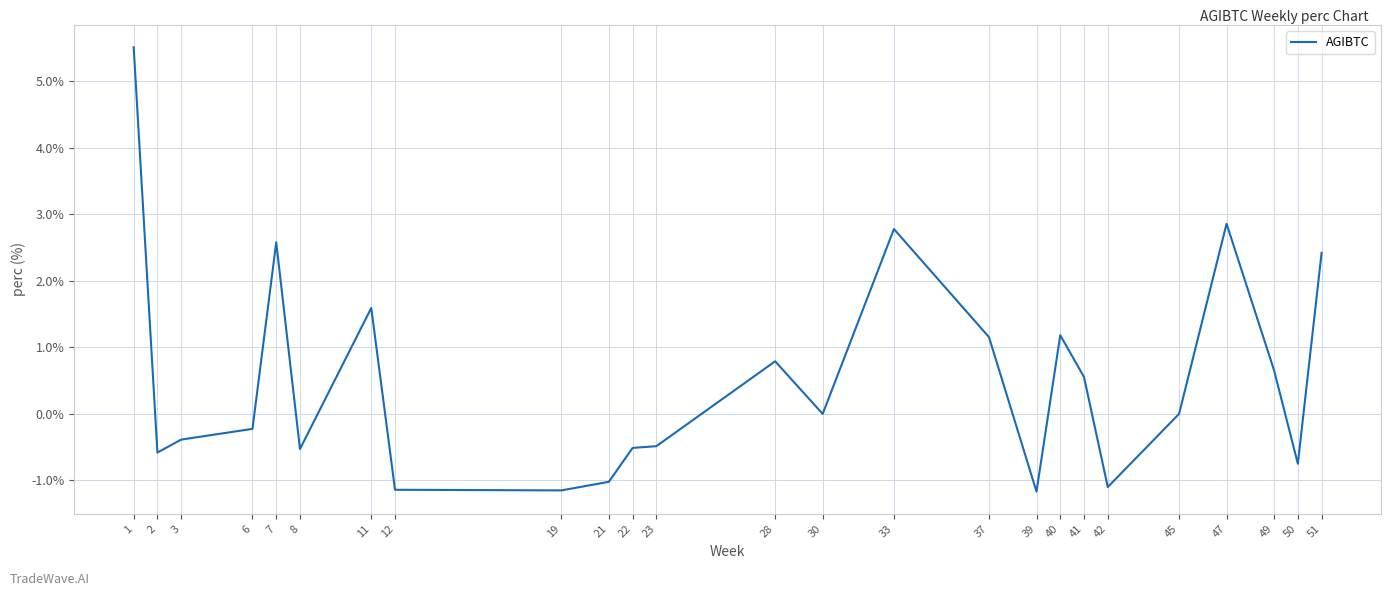

What value does the data have at 37?

1.2